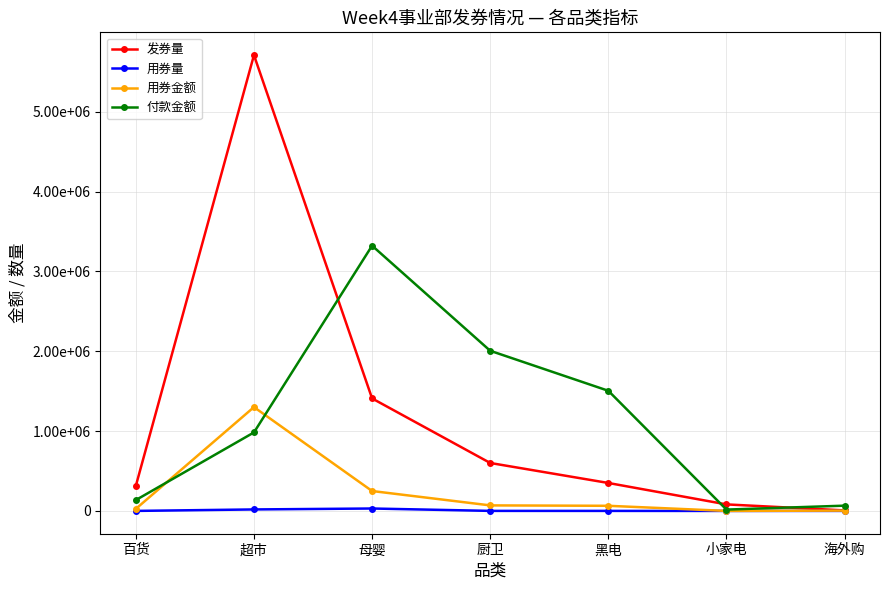

What are all the series names shown in the legend?

发券量, 用券量, 用券金额, 付款金额